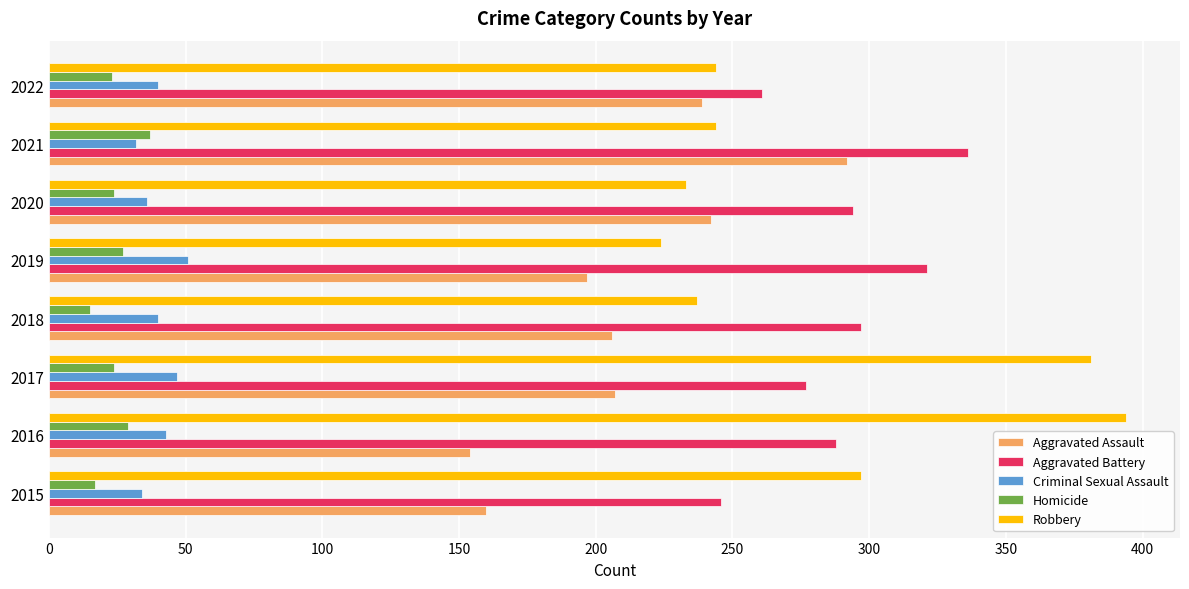

How many values in the Aggravated Battery series are below 294?

4